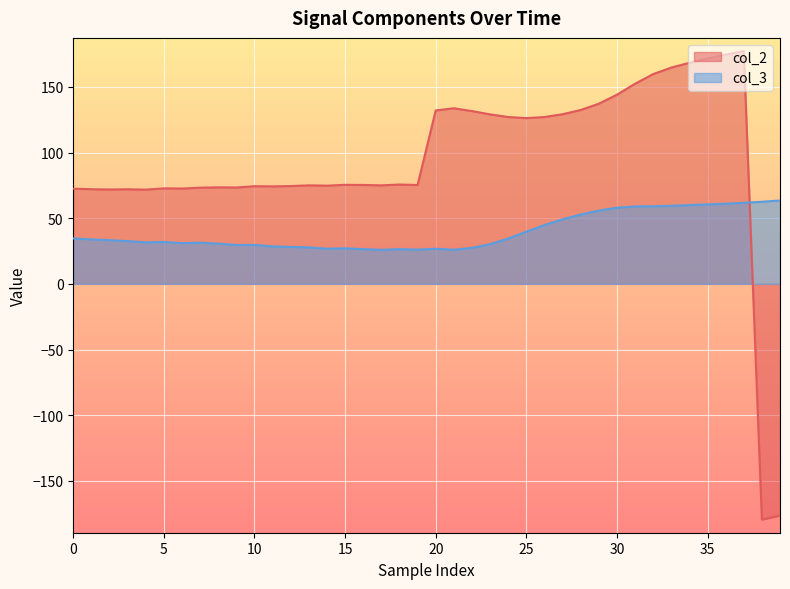

List the series in order of their peak value, highest first.

col_2, col_3